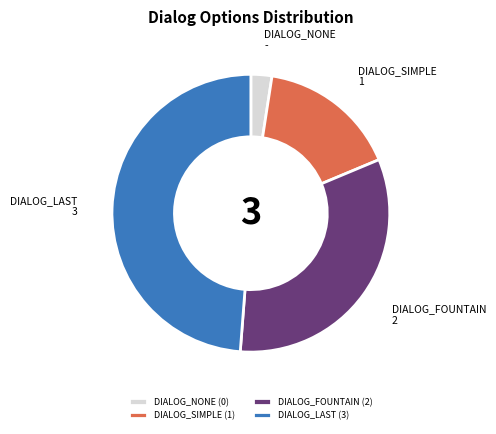

Do DIALOG_LAST (3) and DIALOG_FOUNTAIN (2) together represent more than half of the pie?

Yes